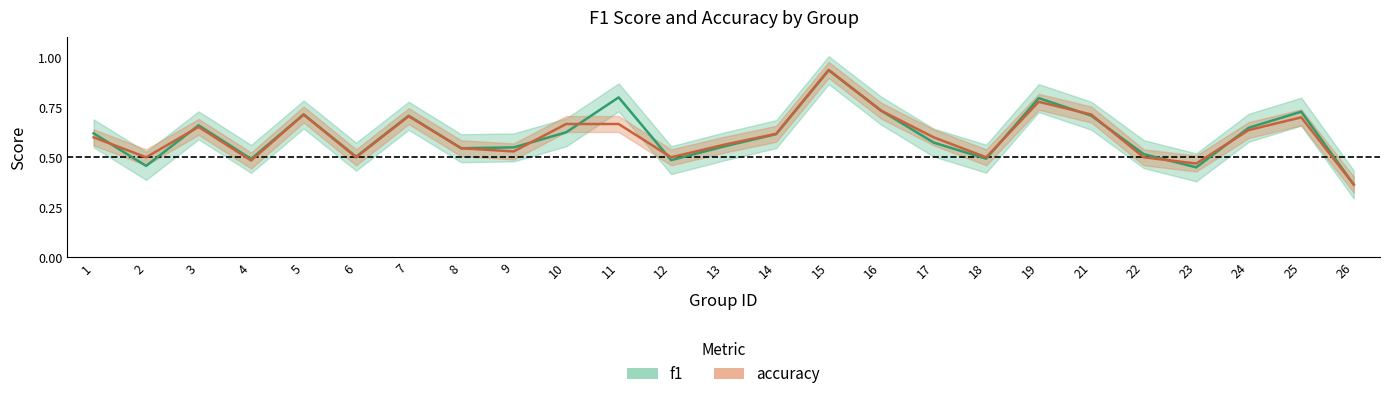

List the series in order of their overall mean, lowest first.

accuracy, f1